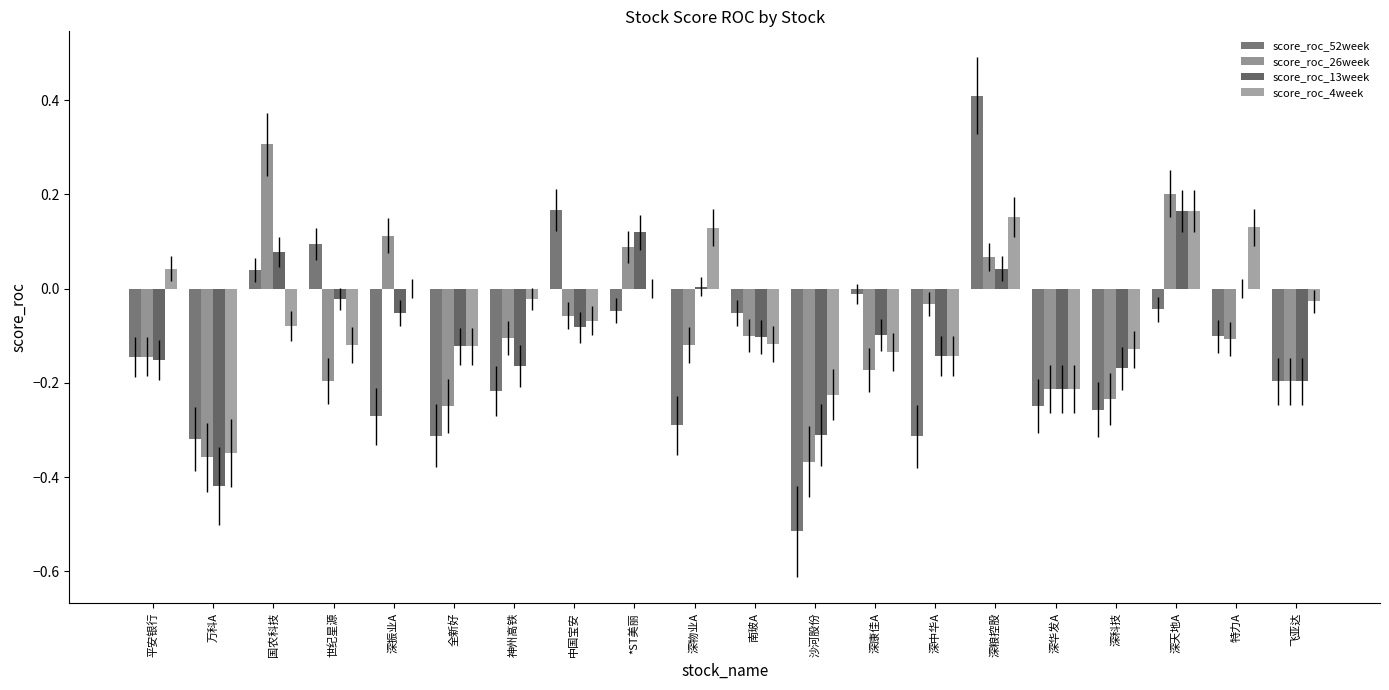

At which category is the sum across all series the highest?

深粮控股